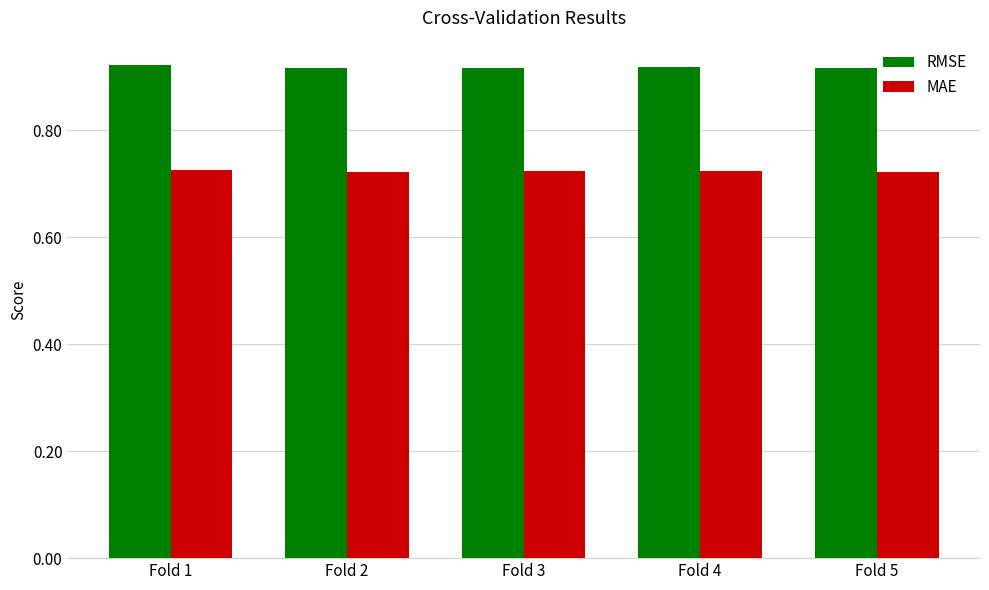

What are all the series names shown in the legend?

RMSE, MAE